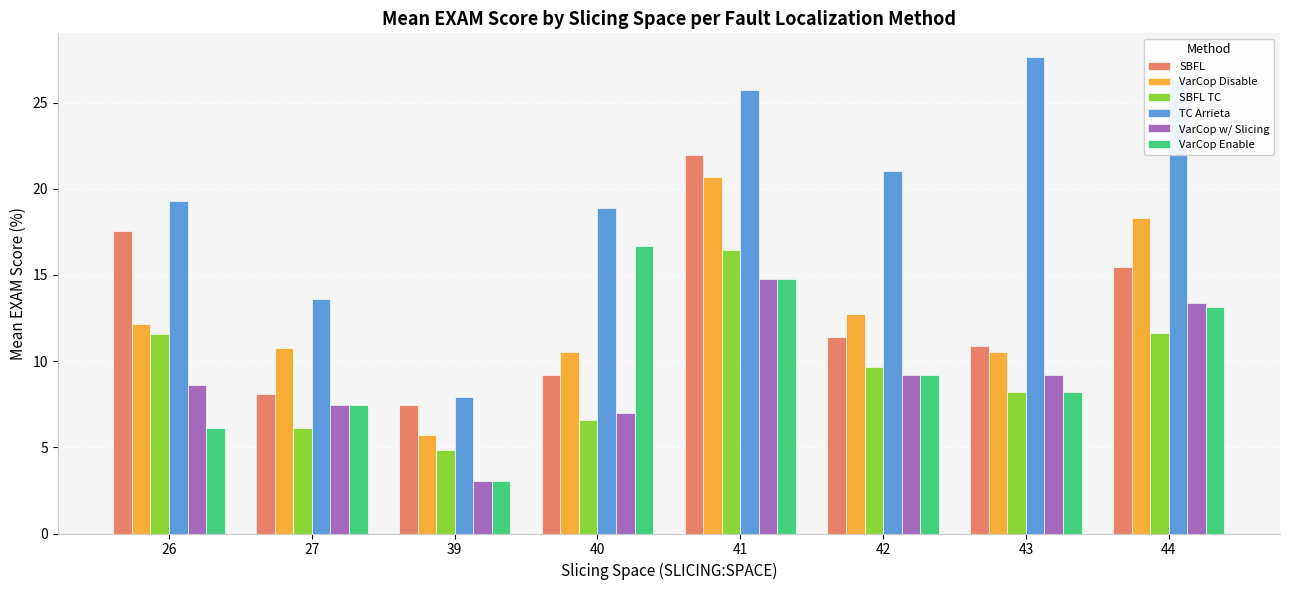

How many categories are shown in the chart?

8